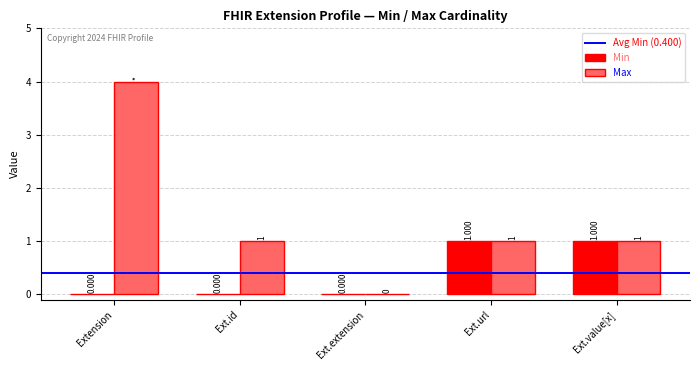

At which label does Max first exceed 1?

Extension